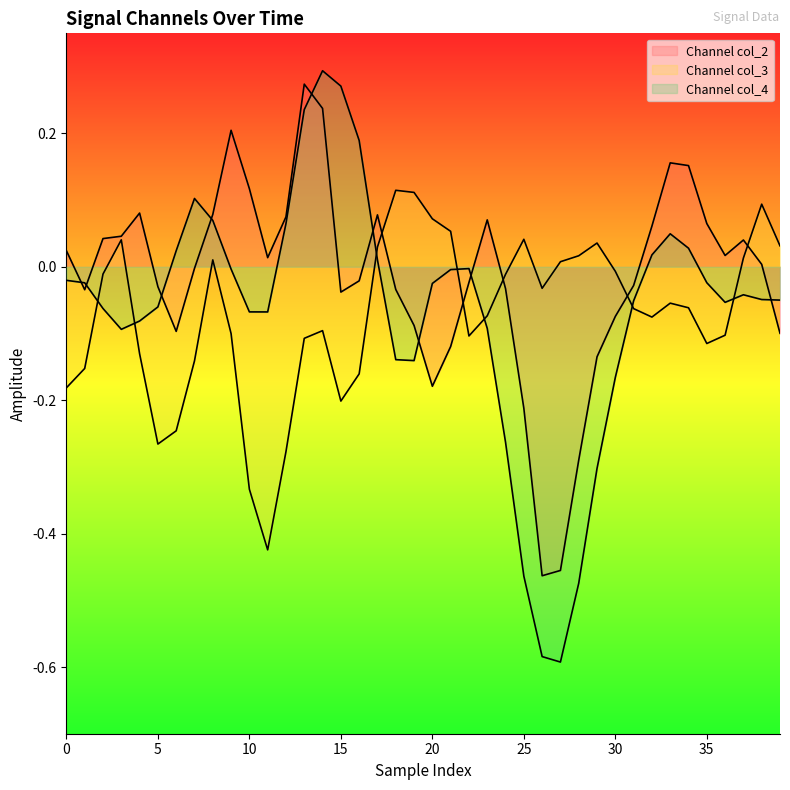

The value of col_3 at 36 is -0.1. True or false?

True